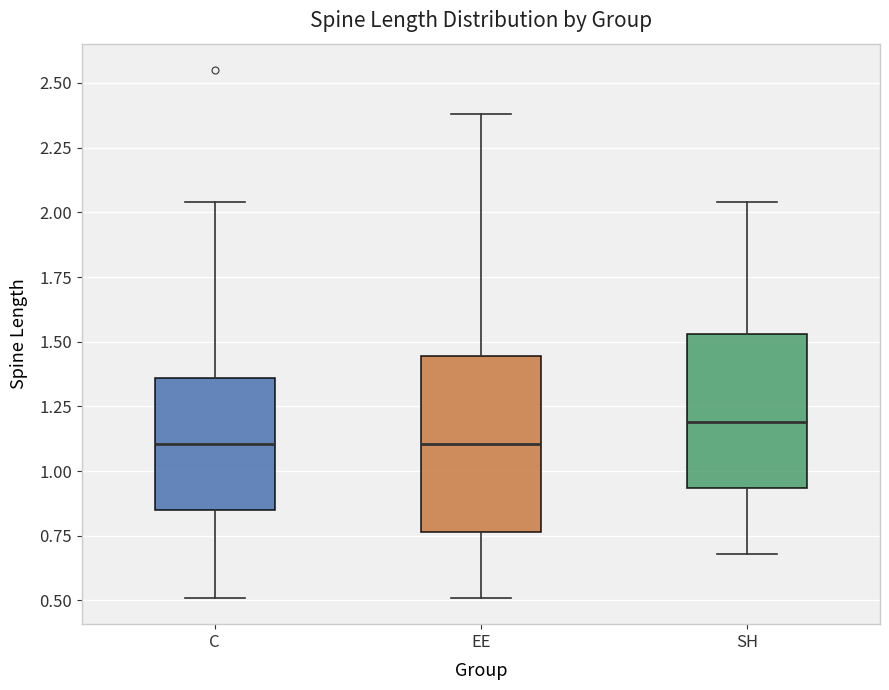

Where is the lower edge of the box for EE on the y-axis? The values are not printed on the chart, so give them approximately, as read against the axis.

0.75